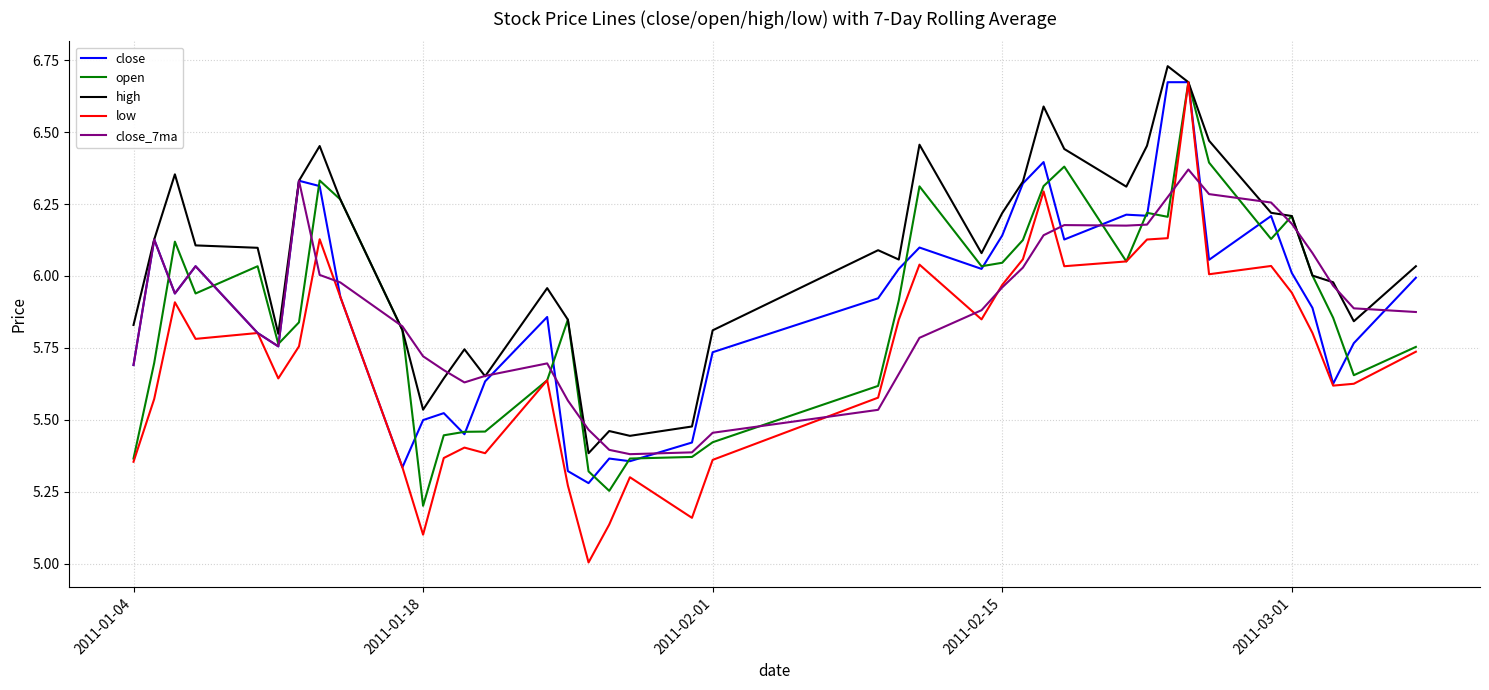

Which series has the widest spread of values?

low